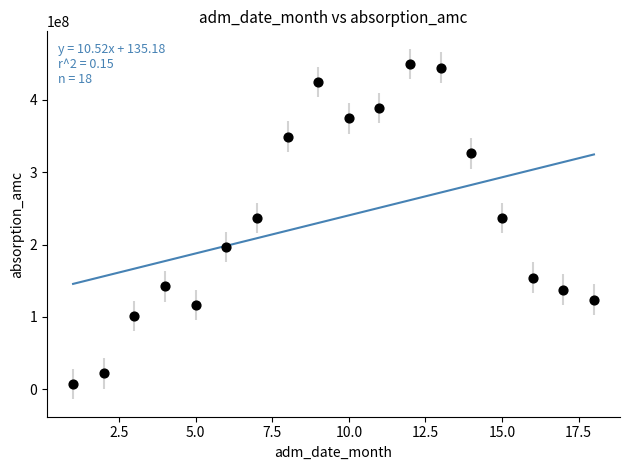

What is the range of Y values (max minus min)?

441673123.8